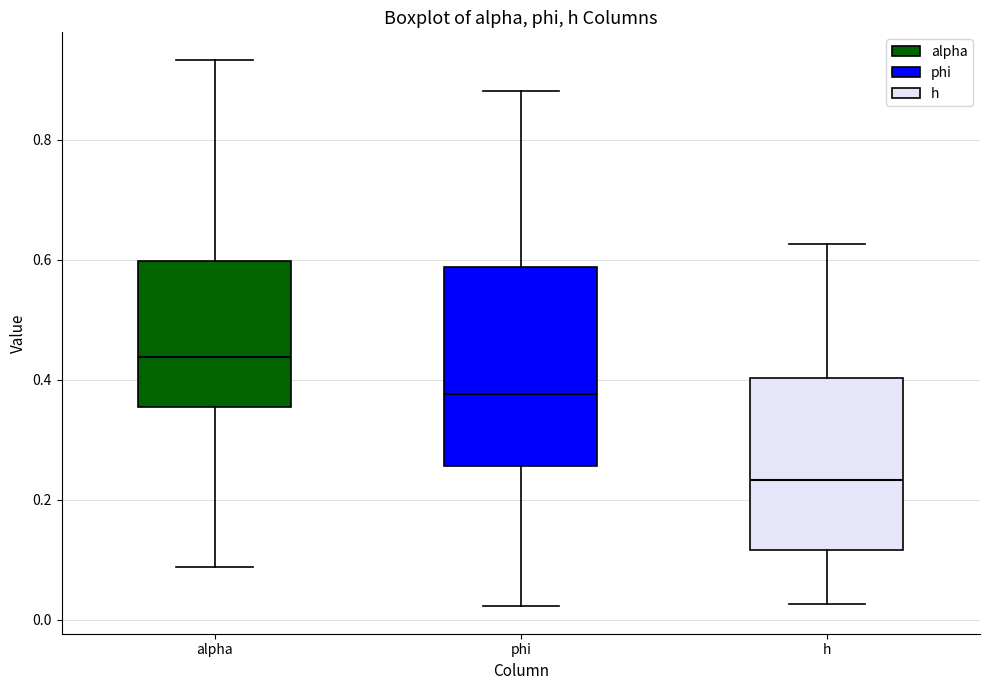

Reading left to right, read every box against the y-axis: the position of its median line, the range the box covers, and the ends of its whiskers. The values are not printed on the chart, so give them approximately, as read against the axis.

alpha: median 0.44, box 0.36 to 0.60, whiskers 0.08 to 0.94
phi: median 0.38, box 0.26 to 0.58, whiskers 0.02 to 0.88
h: median 0.24, box 0.12 to 0.40, whiskers 0.02 to 0.62